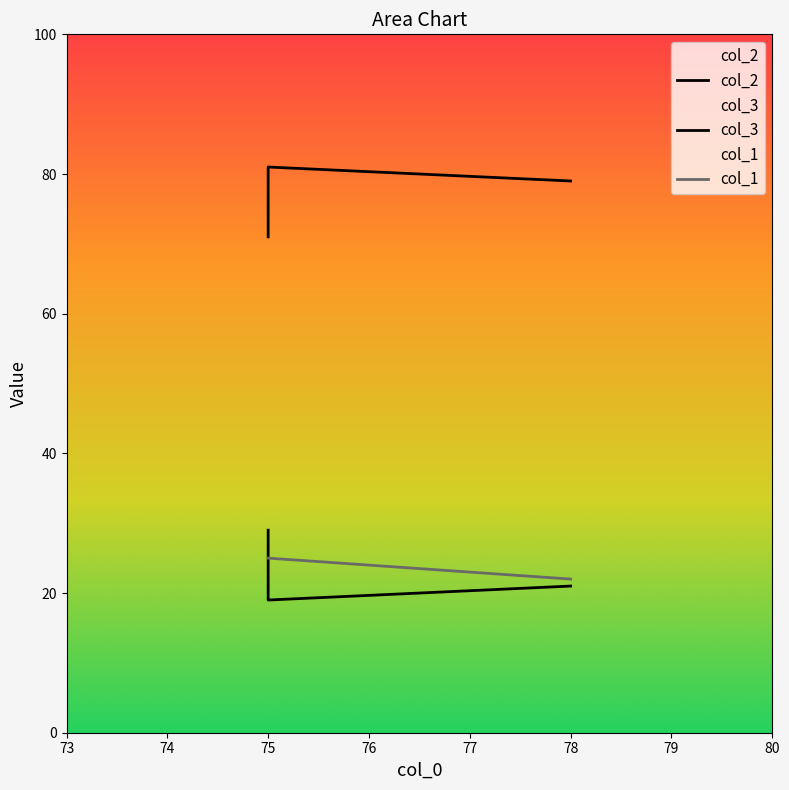

Does the chart have visible grid lines?

No